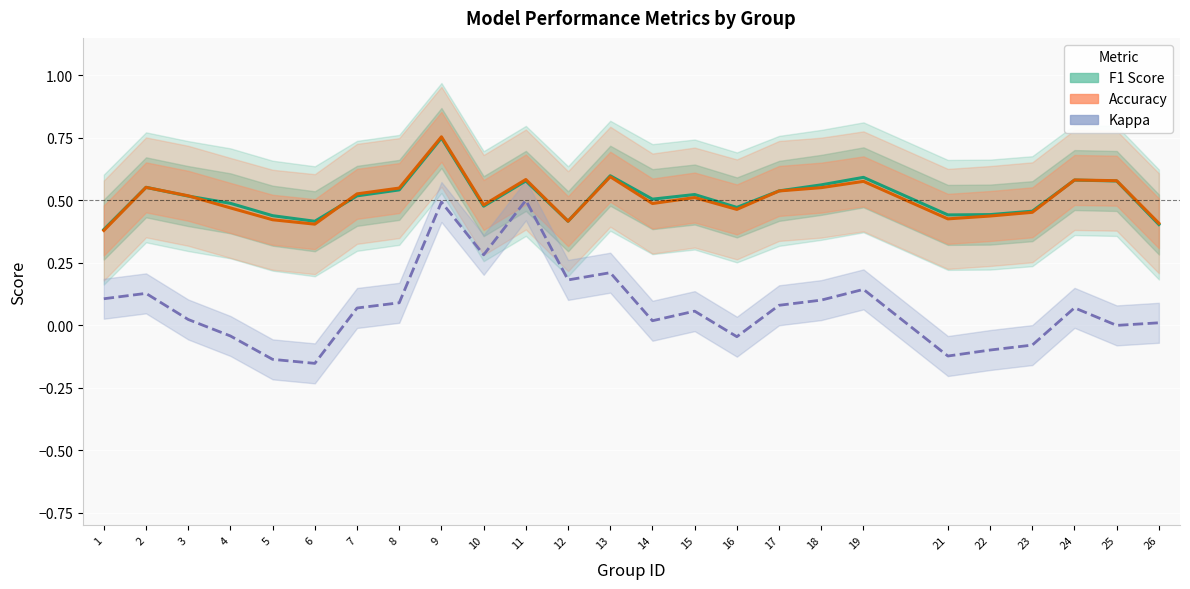

Is the value of f1 at 9 greater than the value of accuracy at 13?

Yes